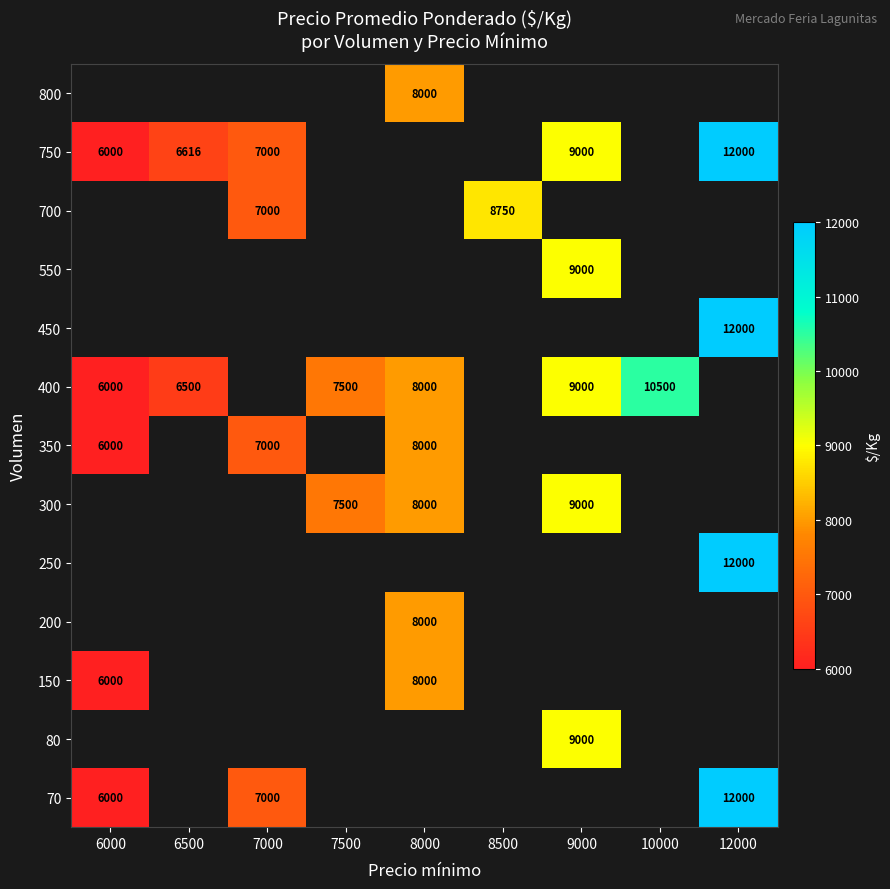

What is the difference between the 150 values at 8000 and 6000?

2000